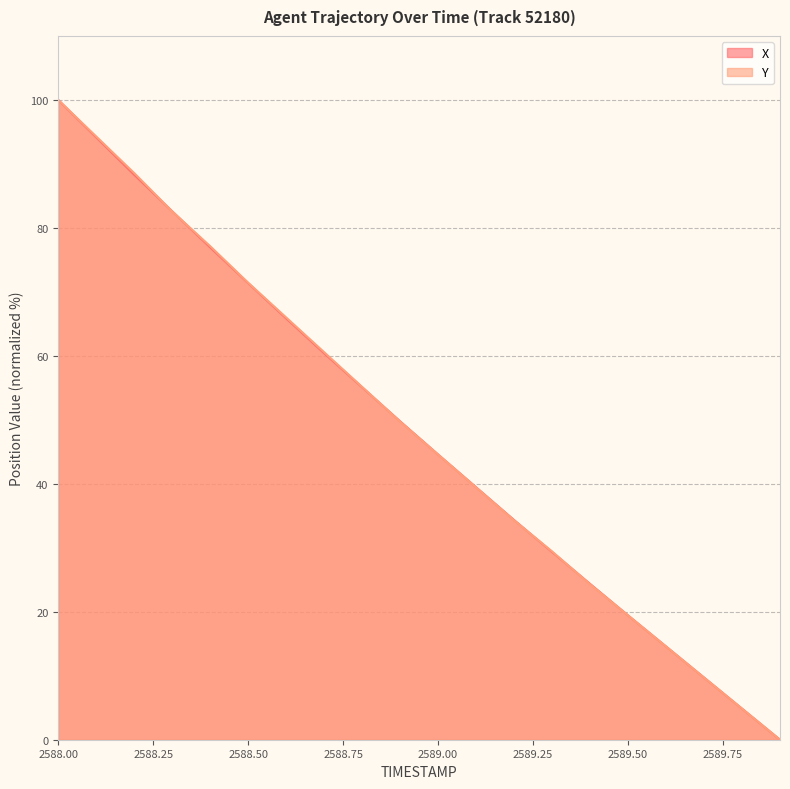

Which series has the largest range (max minus min)?

X